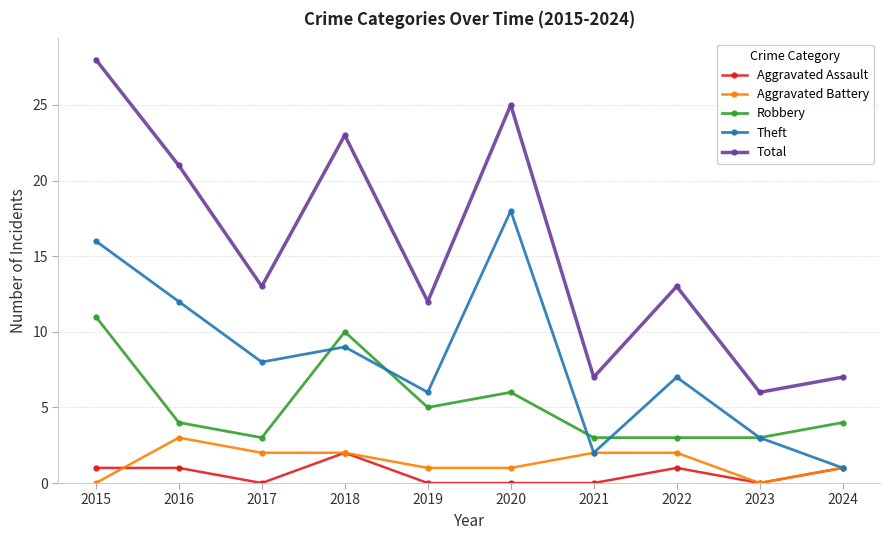

The value of Total at 2024 is 3. True or false?

False